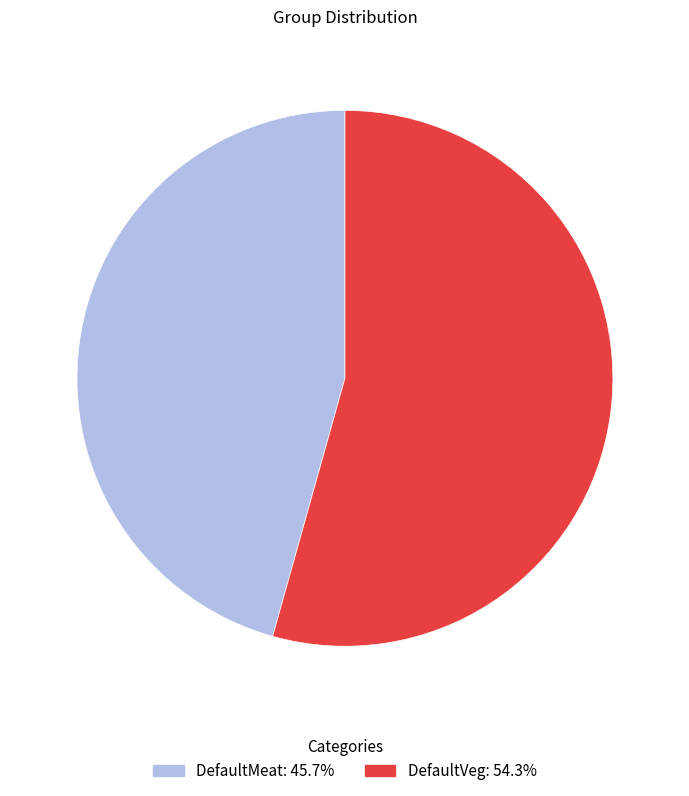

Is the sum of DefaultMeat and DefaultVeg greater than half?

Yes